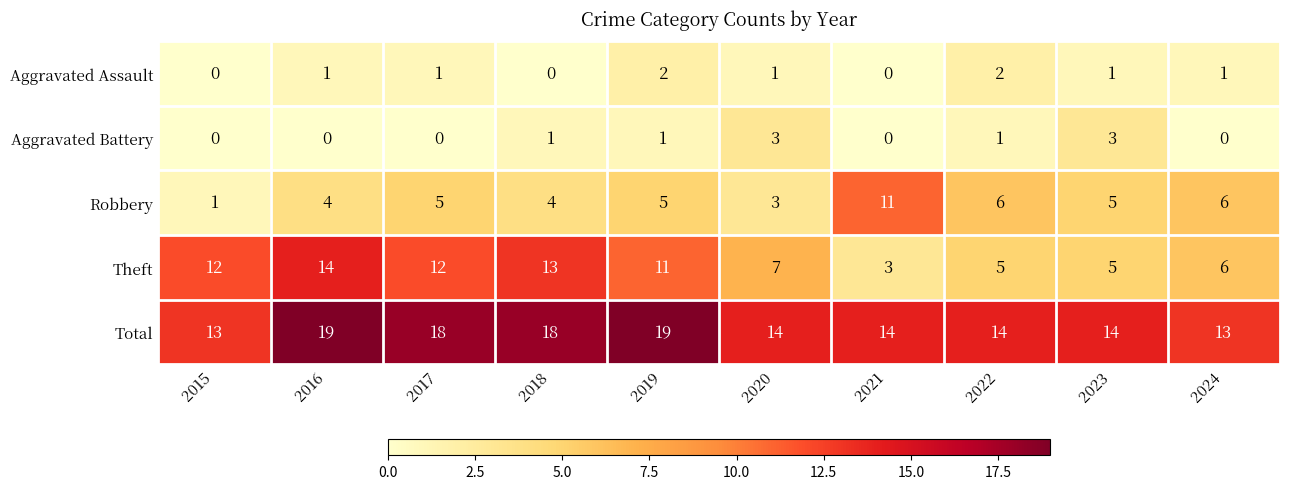

What is the total value across all series at 2018?

36